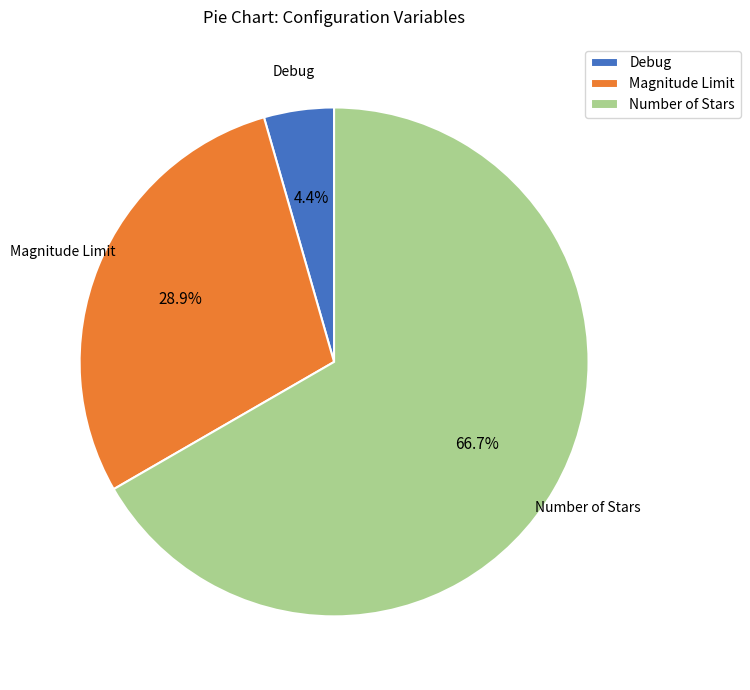

Rank the categories by value from highest to lowest.

Number of Stars, Magnitude Limit, Debug